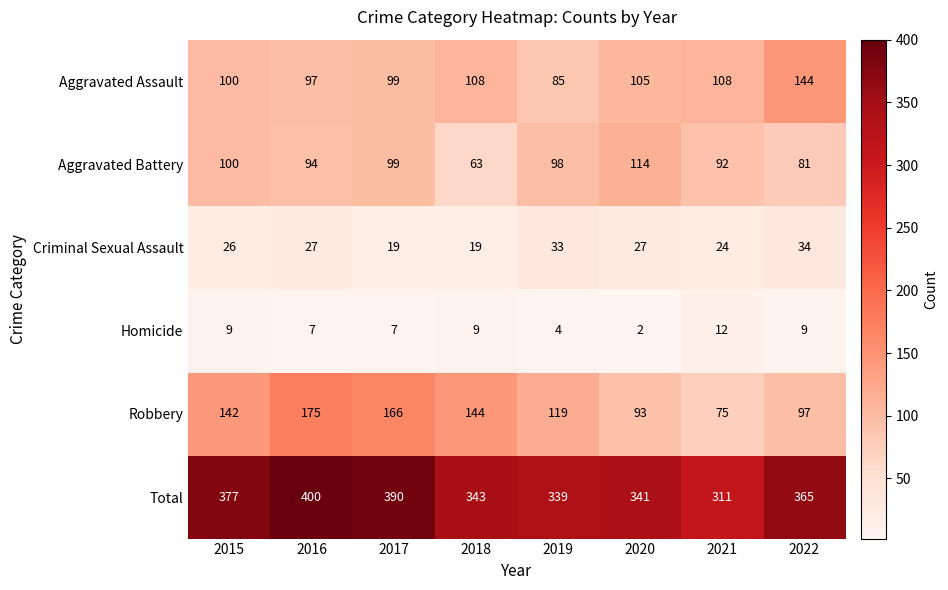

Which series changed the most between 2017 and 2019?

Total